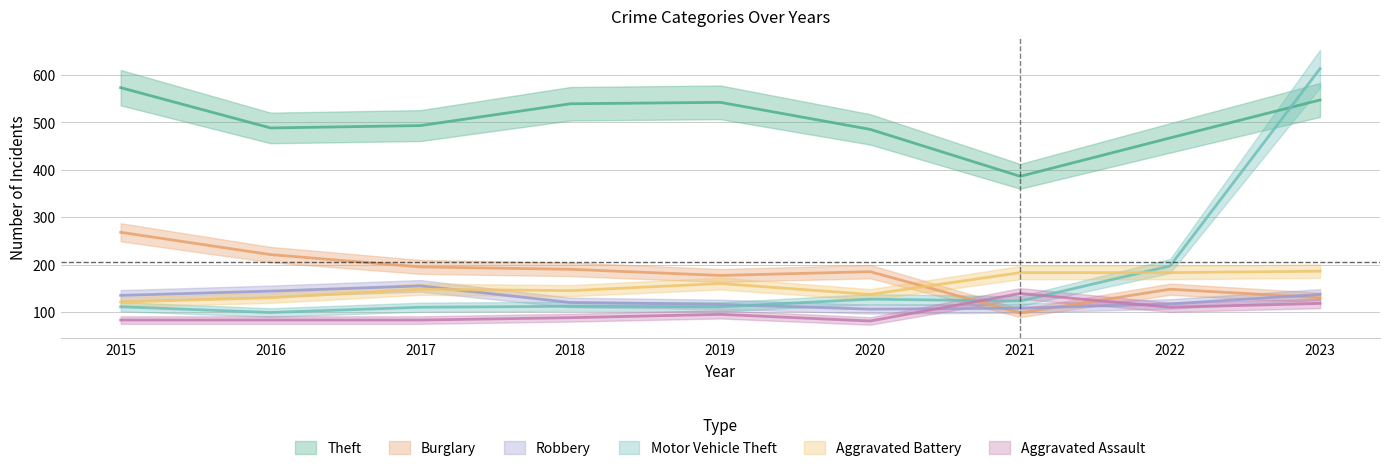

Between 2016 and 2018, which series saw the biggest shift?

Theft